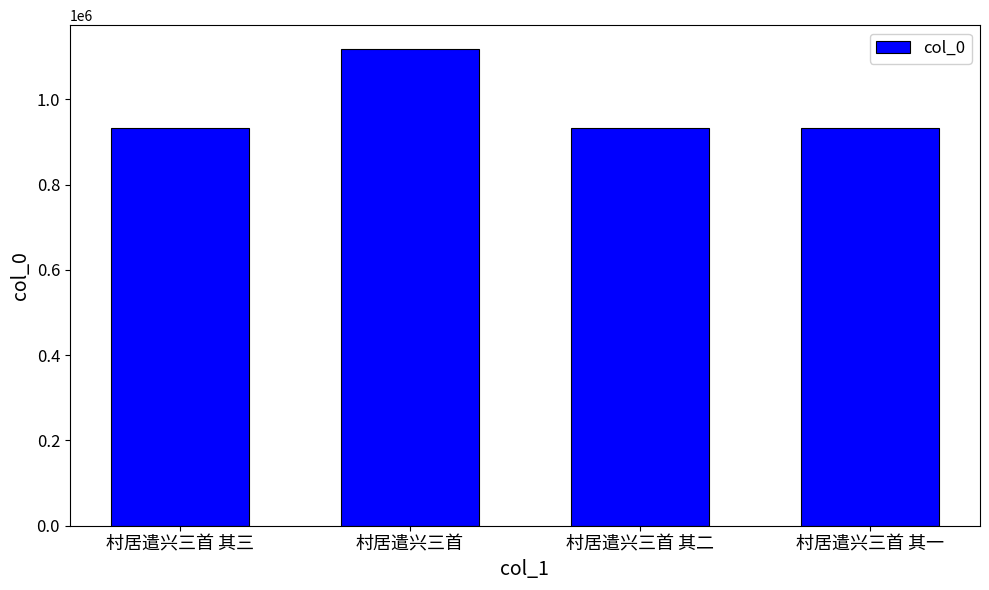

What is the greatest value displayed?

1118061